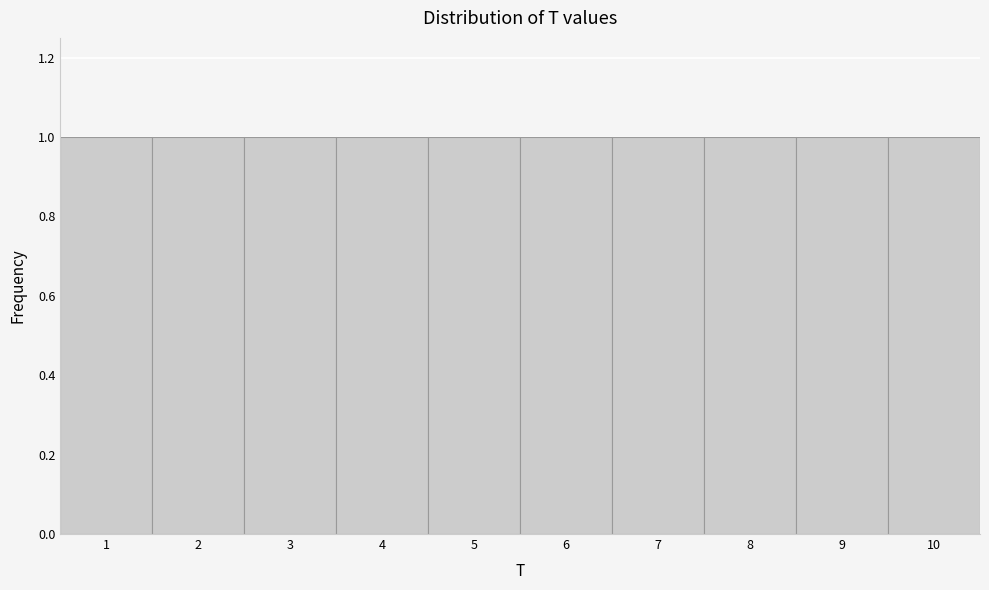

Reading left to right, transcribe this chart: for each bar, give the range it covers on the x-axis and its height. The values are not printed on the chart, so give them approximately, as read against the axis.

0.5 to 1.5: 1
1.5 to 2.5: 1
2.5 to 3.5: 1
3.5 to 4.5: 1
4.5 to 5.5: 1
5.5 to 6.5: 1
6.5 to 7.5: 1
7.5 to 8.5: 1
8.5 to 9.5: 1
9.5 to 10.5: 1